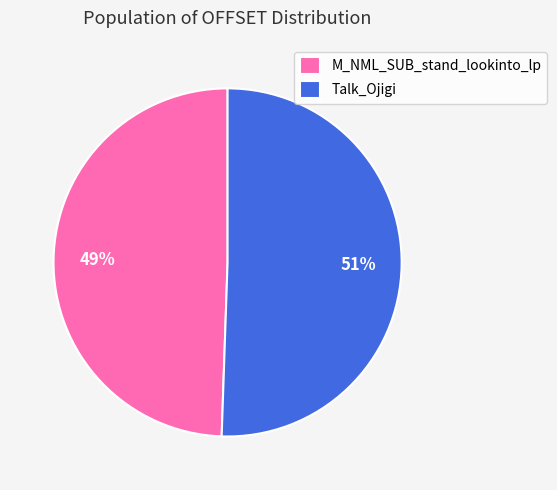

Is there any slice that represents more than half of the pie?

Yes